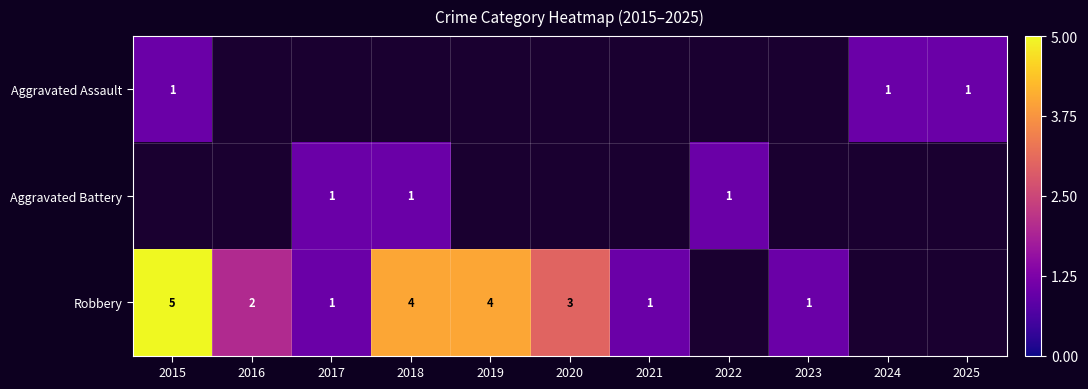

Is it true that Robbery equals 1 at 2016?

False